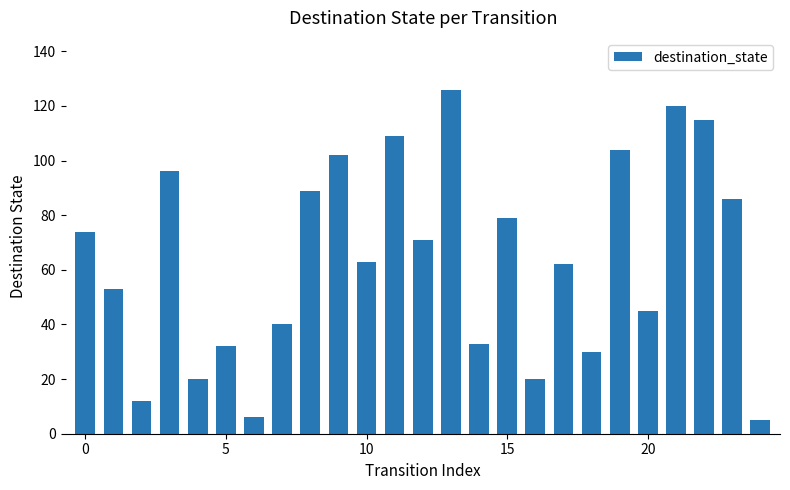

What is the maximum value shown in the chart?

126